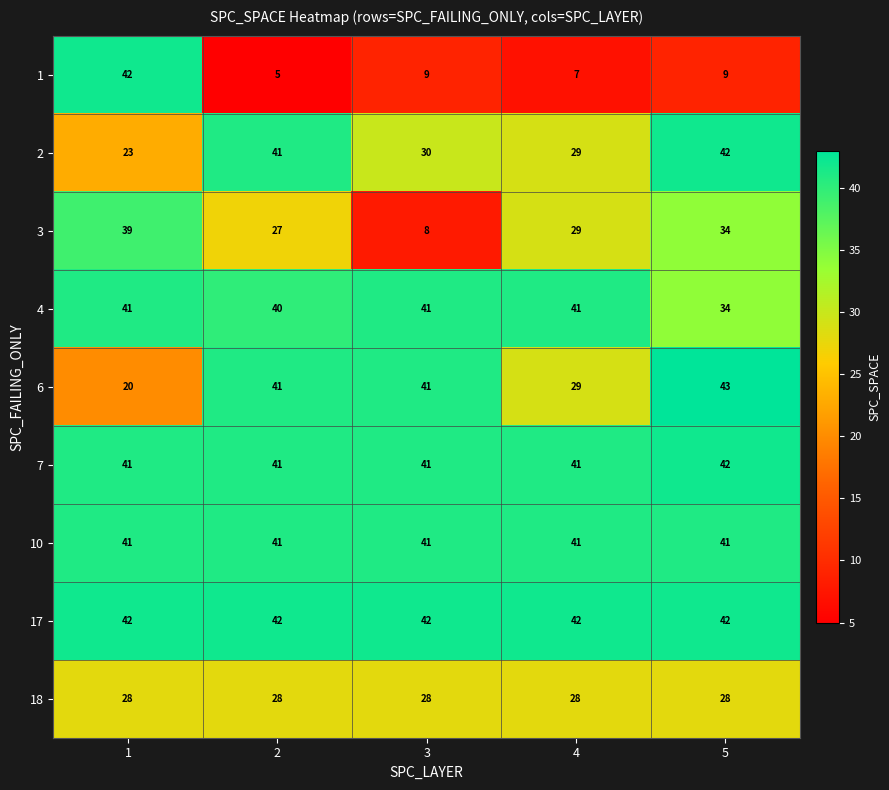

The 1 series shows 4 at 5. True or false?

False